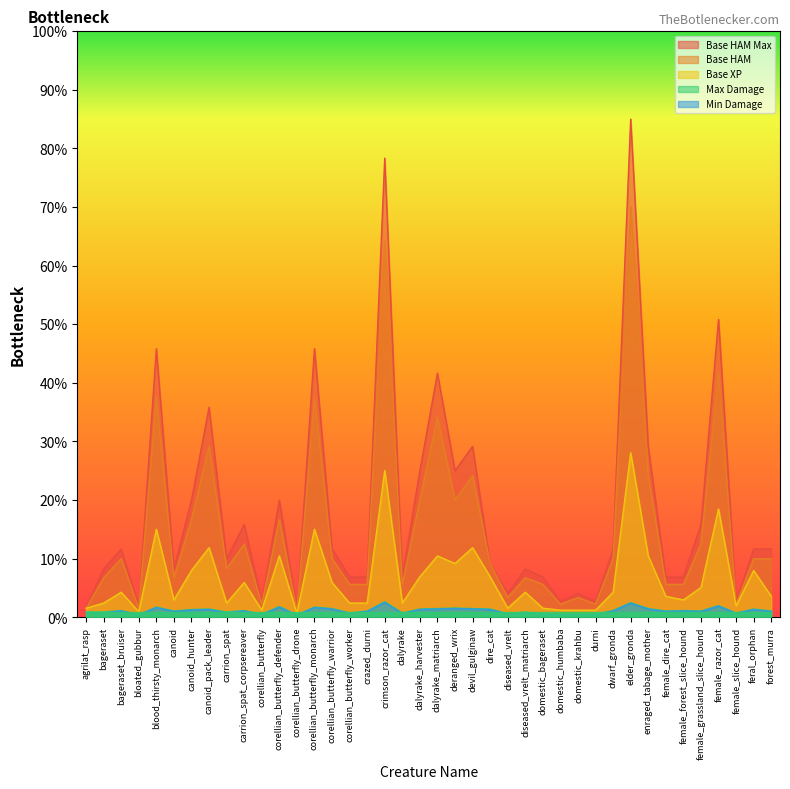

Count the number of categories in the chart.

40